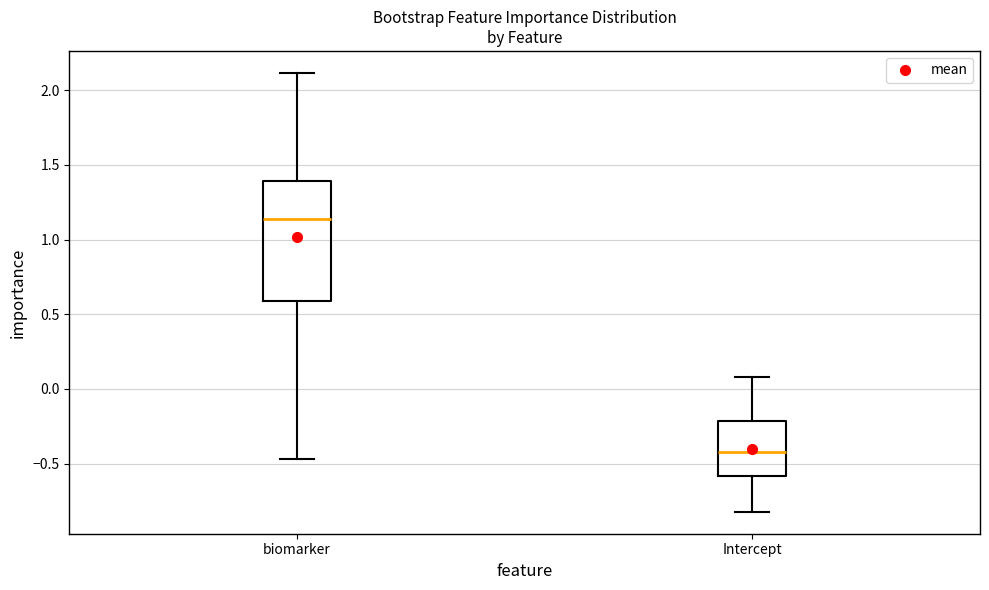

Which box is the tallest, from its lower edge to its upper edge?

biomarker